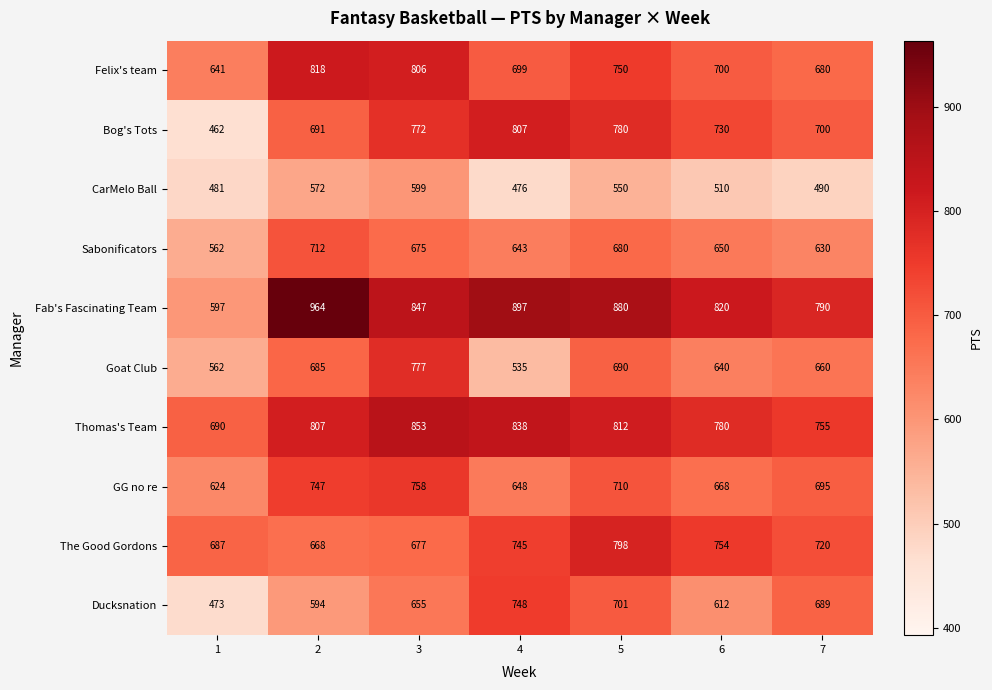

At which category is the sum across all series the highest?

3